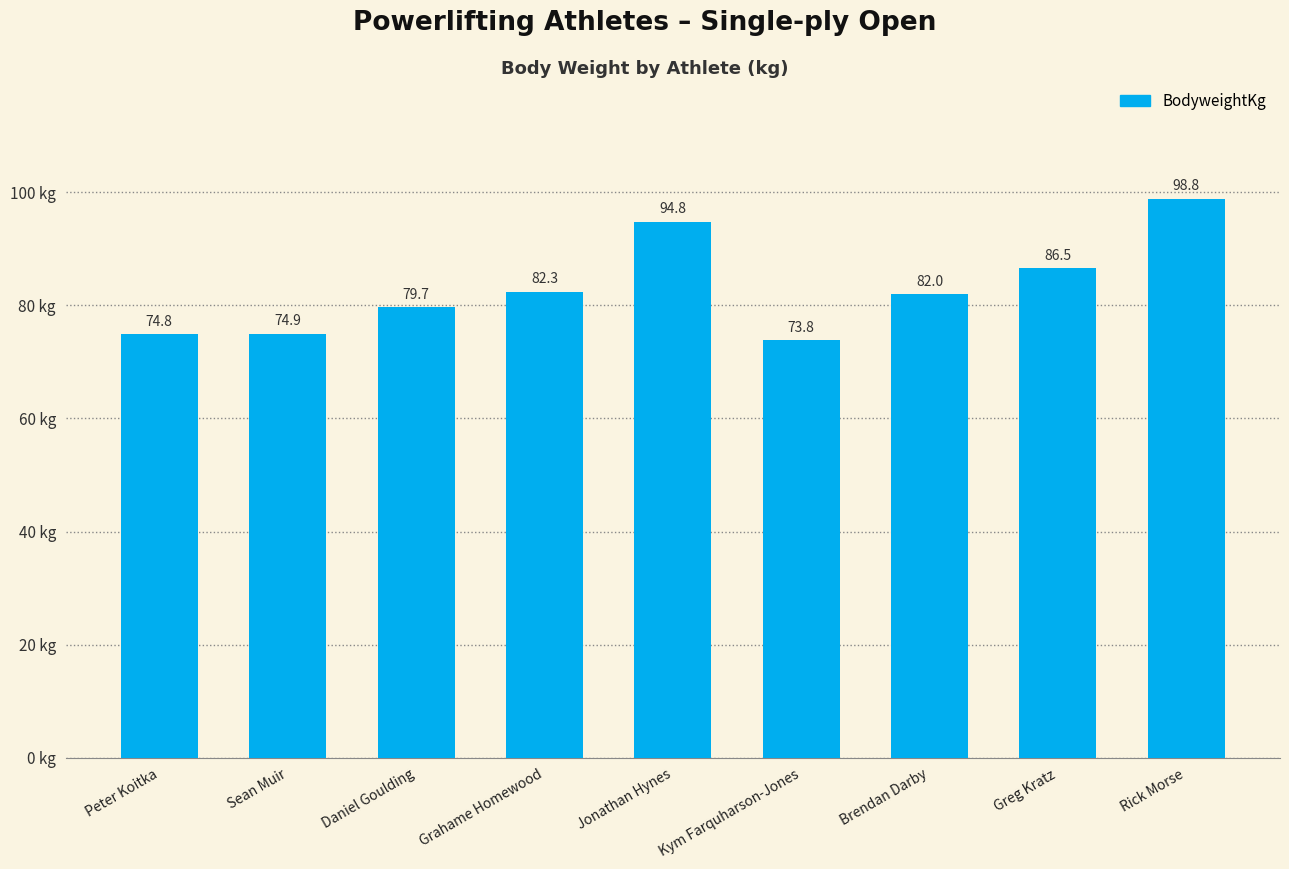

Between Kym Farquharson-Jones and Daniel Goulding, which is larger?

Daniel Goulding